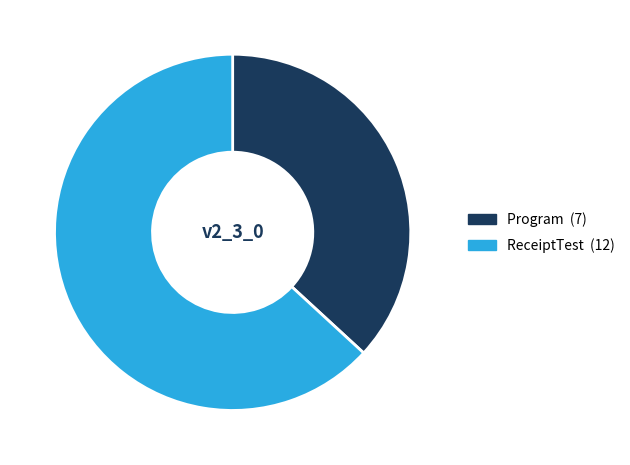

Which category has the biggest portion of the pie?

ReceiptTest